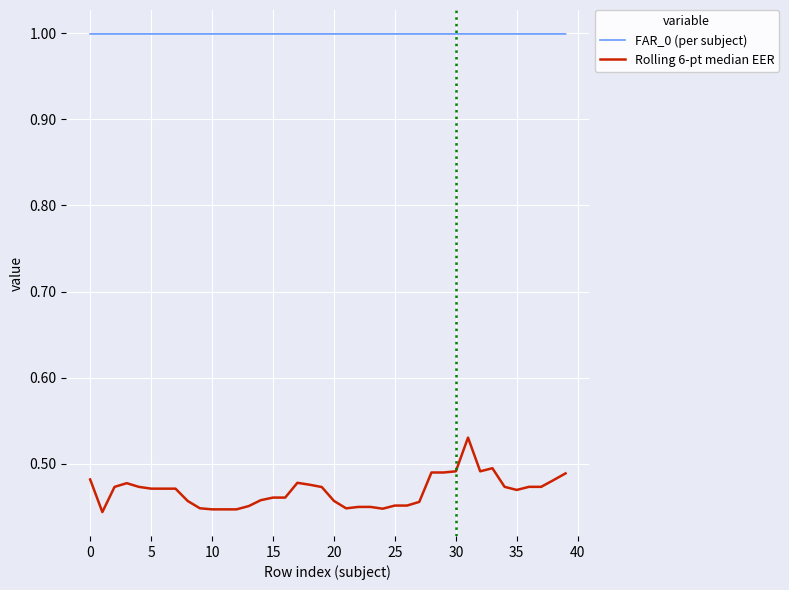

Which series has the largest total across all categories?

FAR_0 (per subject)